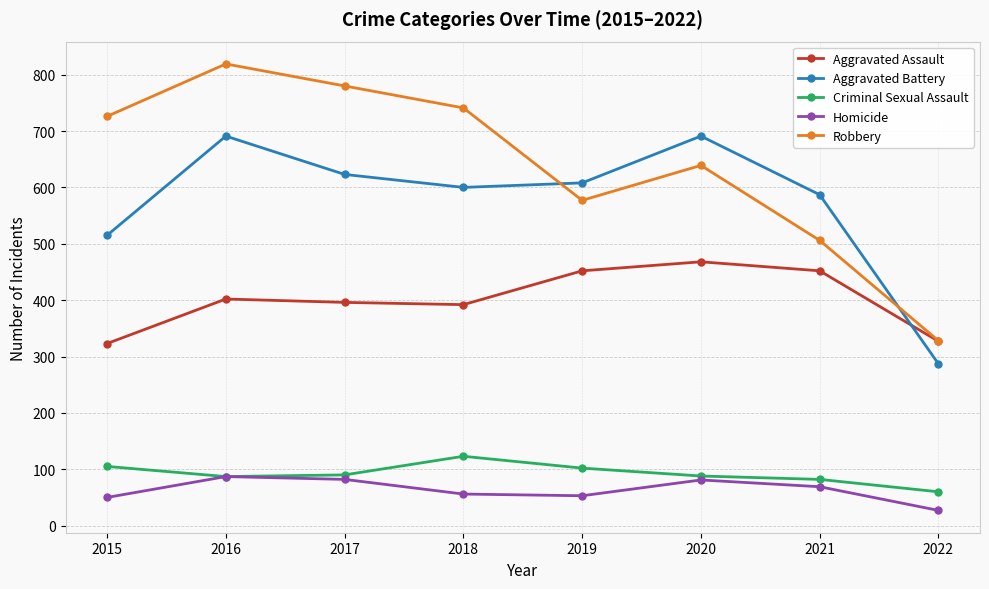

In Homicide, how many points are higher than both neighbors (excluding endpoints)?

2